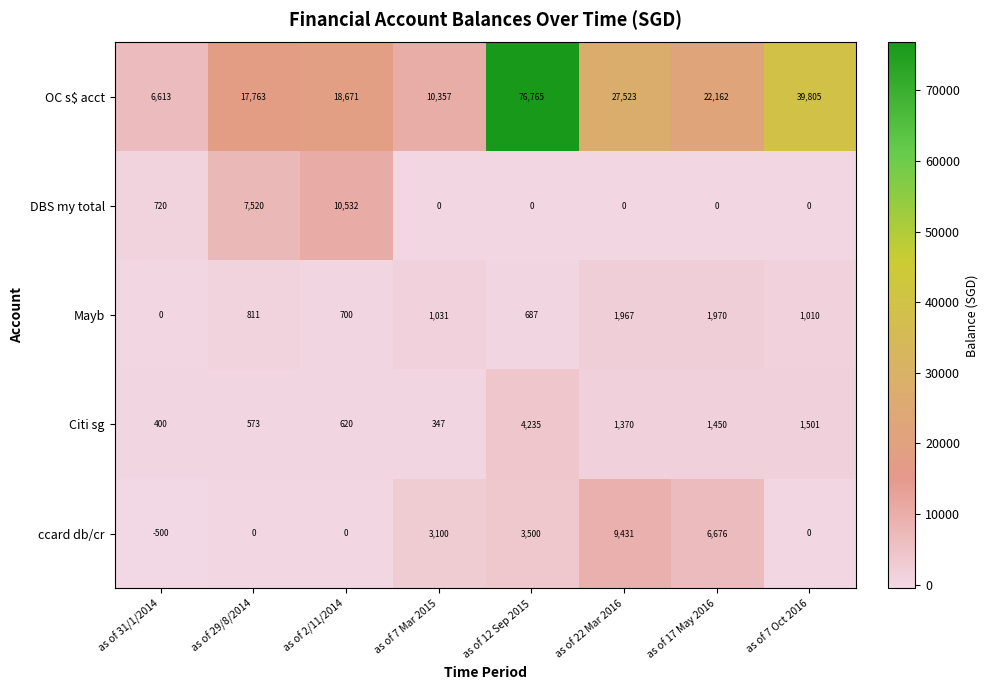

Between as of 12 Sep 2015 and as of 17 May 2016, which series saw the biggest shift?

OC s$ acct